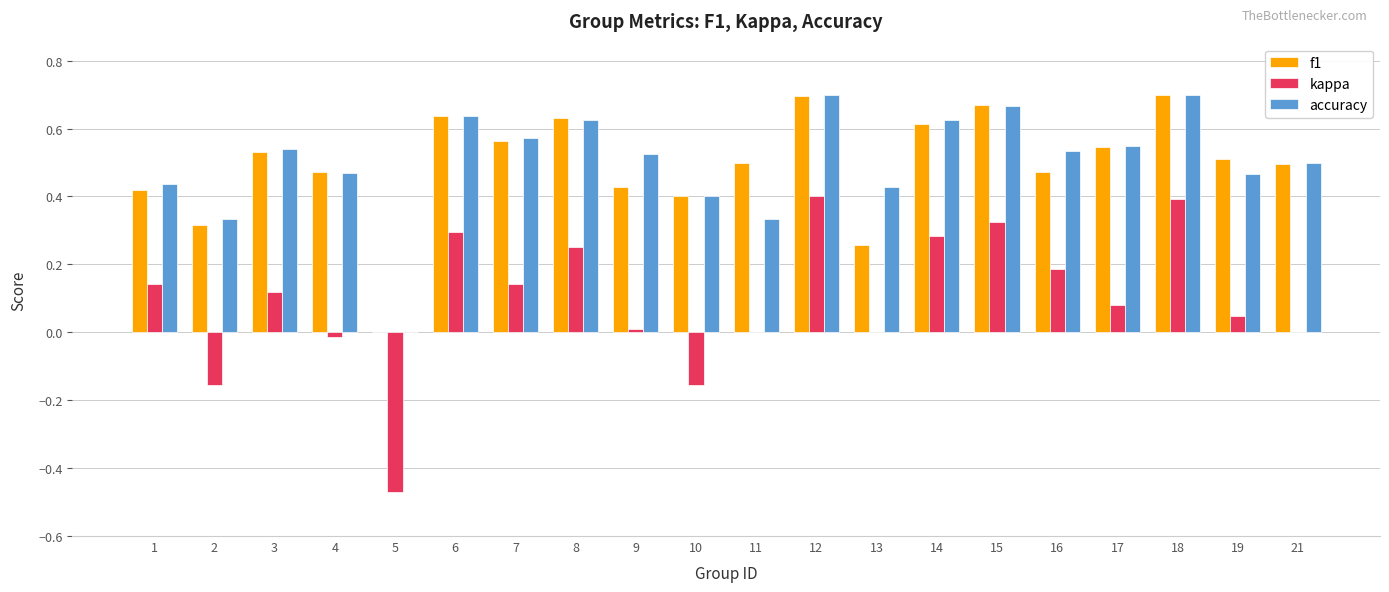

Count the number of categories in the chart.

20